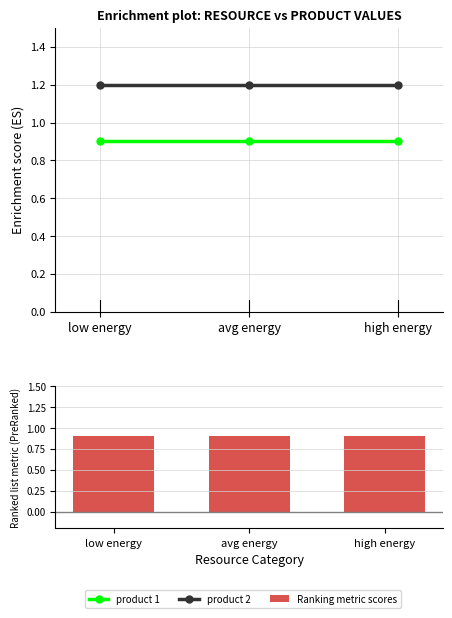

Is it true that Ranking metric scores equals 0.9 at low energy?

True